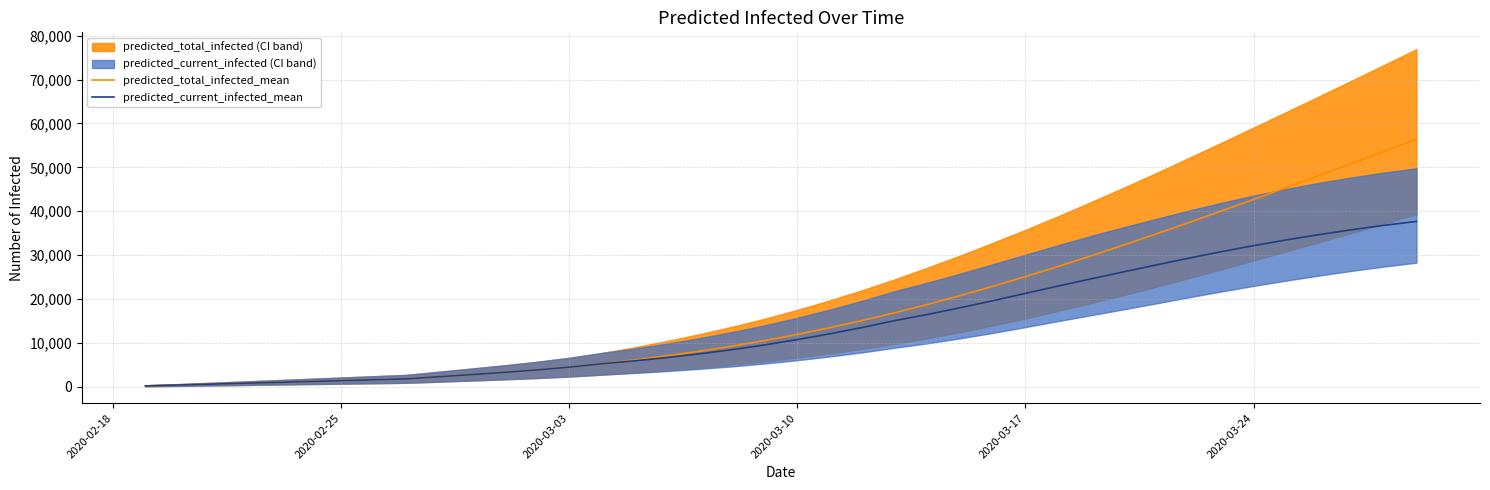

What is the maximum value for predicted_current_infected_mean?

37680